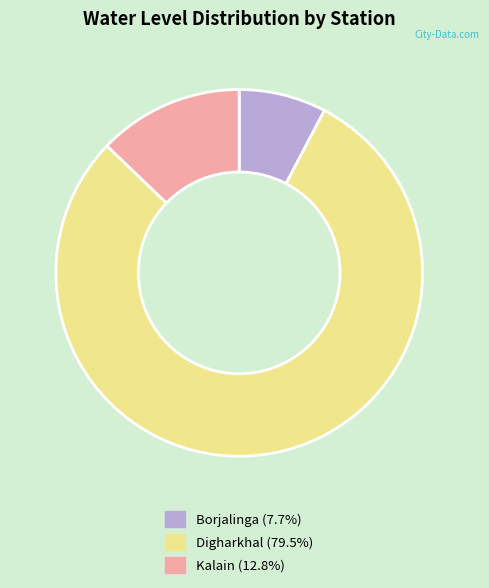

Does Kalain (12.8%) account for over 50% of the chart?

No